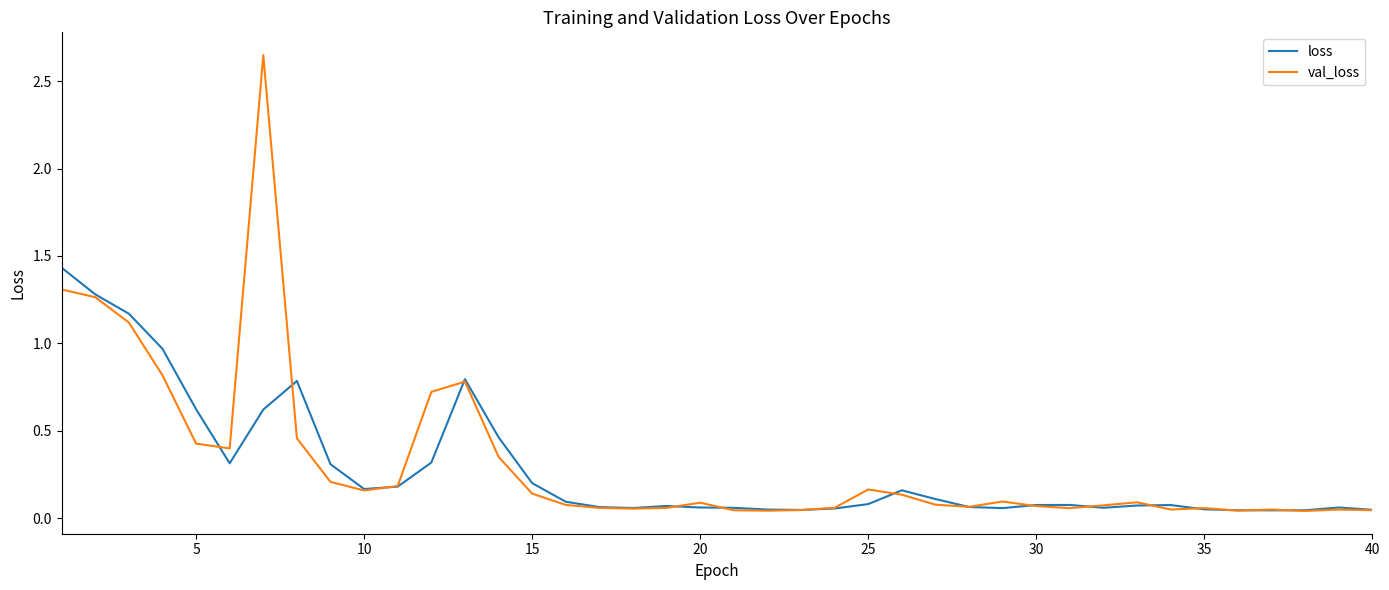

Rank the series by their maximum value, from lowest to highest.

loss, val_loss